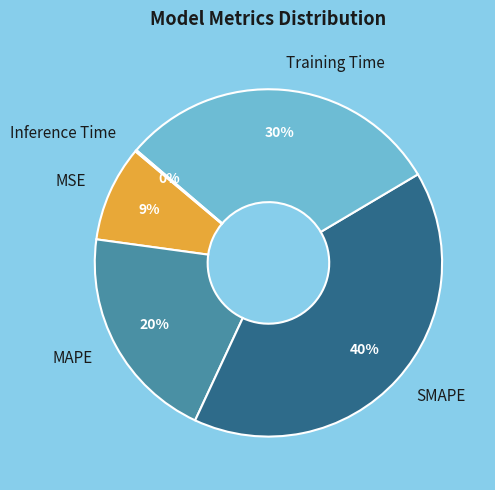

Which slice is the largest?

SMAPE